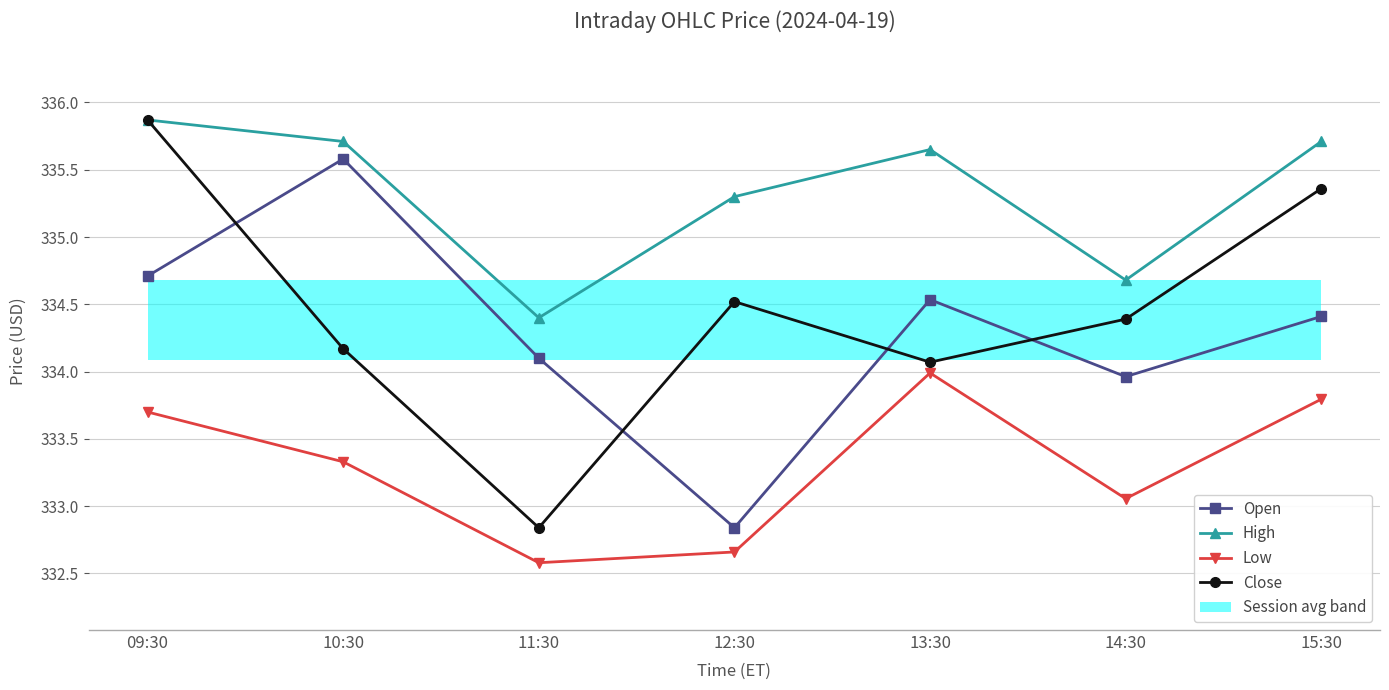

At which label does High first exceed 335?

09:30